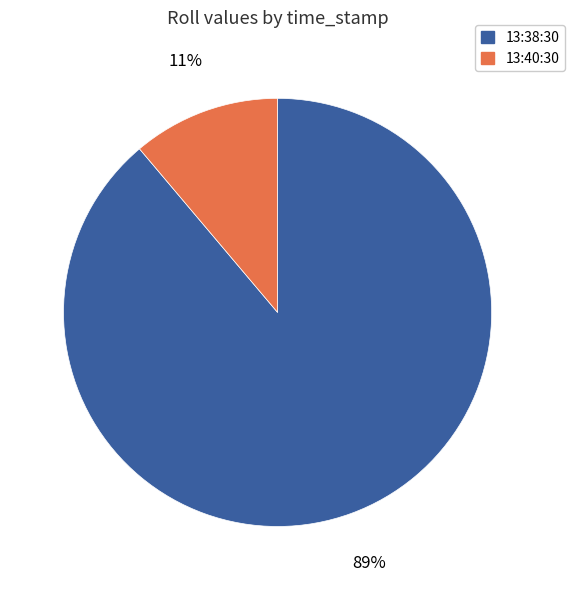

What is the largest slice in the pie chart?

13:38:30